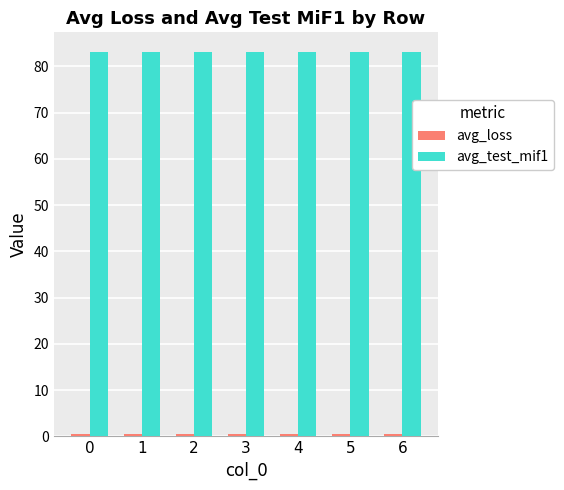

Count the number of categories in the chart.

7